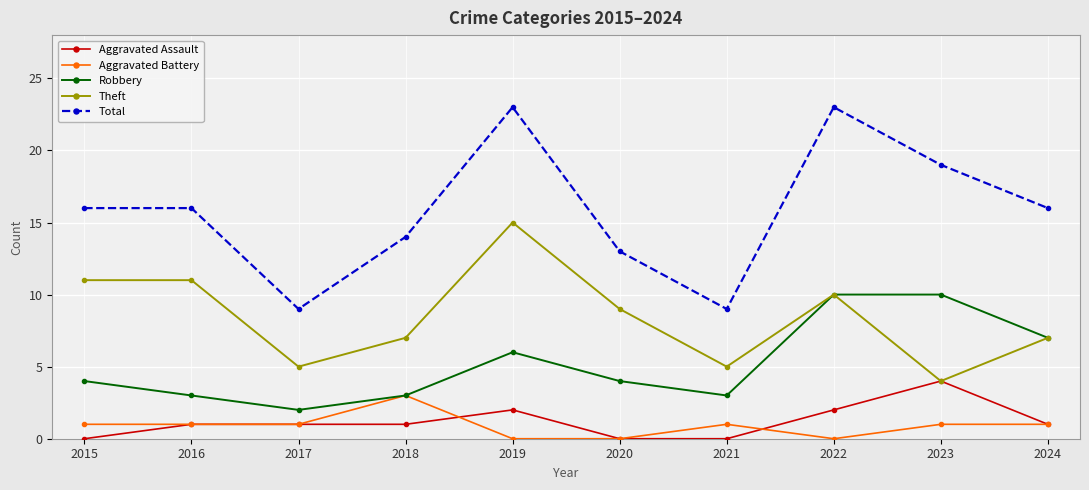

True or false: Total and Robbery cross at least once.

False